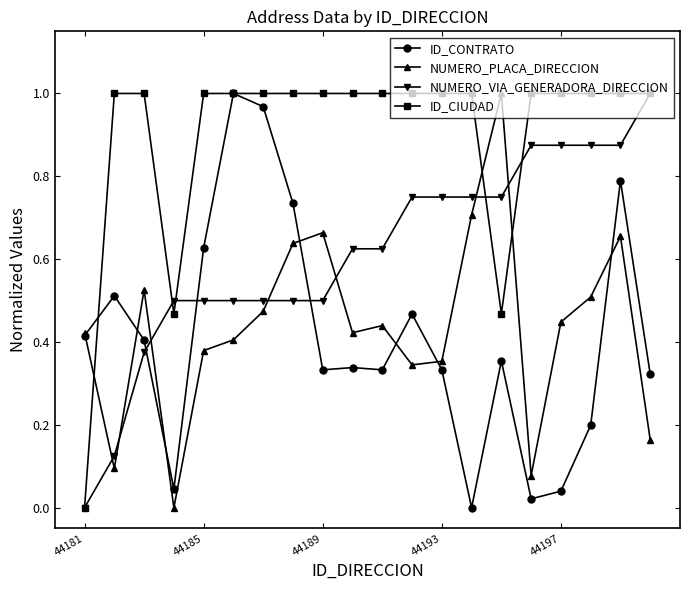

True or false: NUMERO_PLACA_DIRECCION and ID_CIUDAD cross at least once.

True